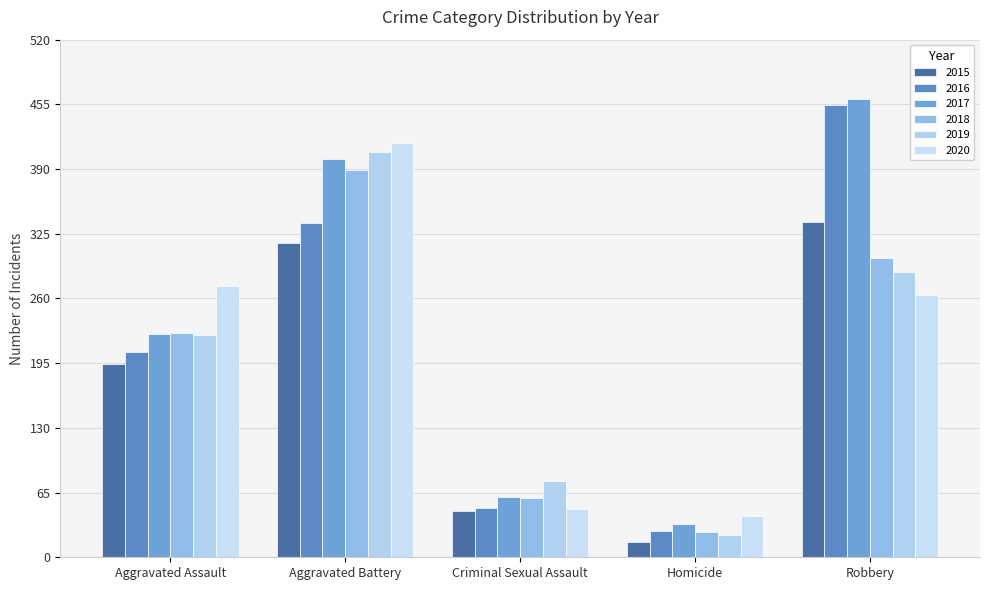

What are all the series names shown in the legend?

2015, 2016, 2017, 2018, 2019, 2020